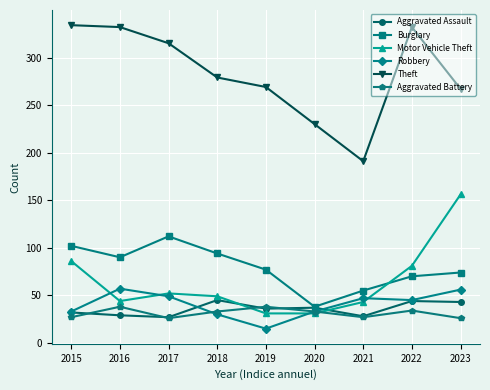

Where do Aggravated Assault and Motor Vehicle Theft first cross each other?

2018 and 2019